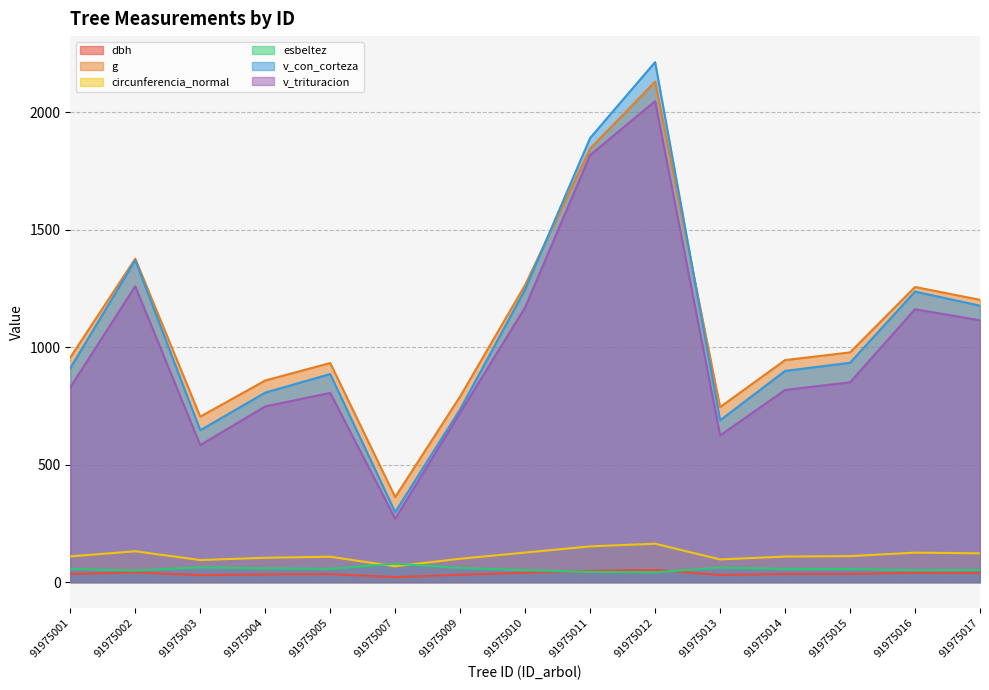

What is the difference between the highest and lowest values at 91975004?

825.2